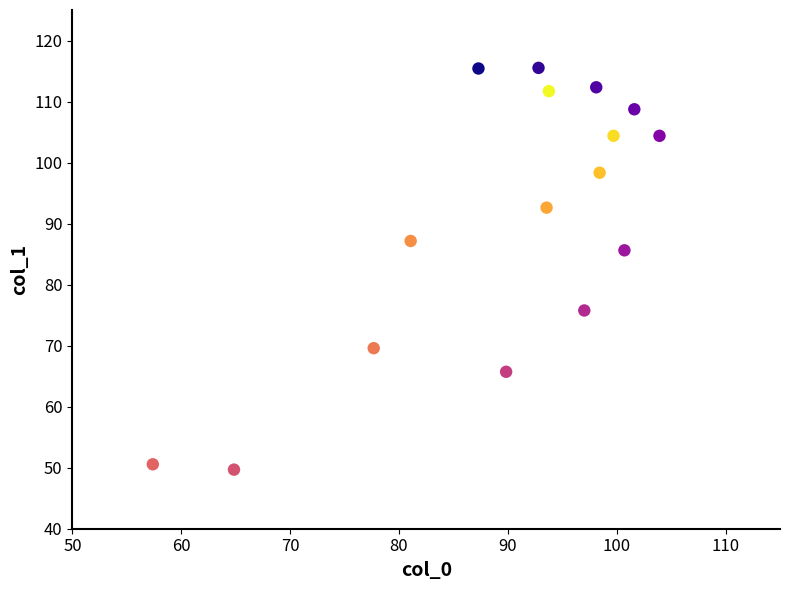

What is the range of Y values (max minus min)?

65.8